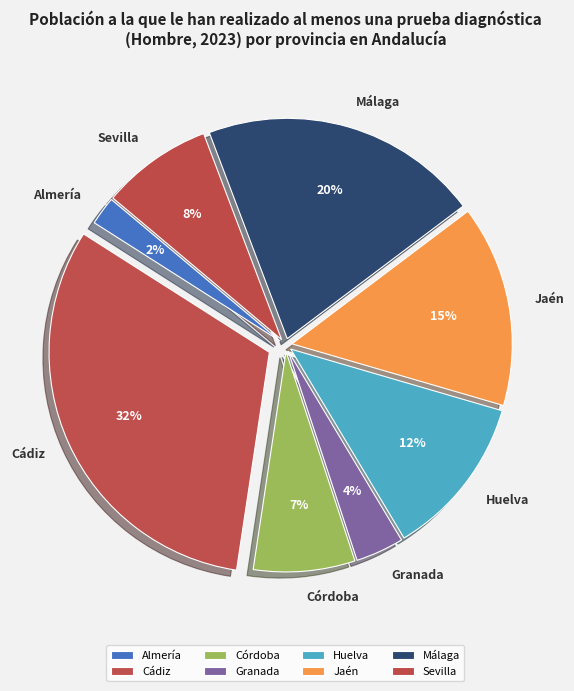

True or false: Almería accounts for 13% of the total.

False